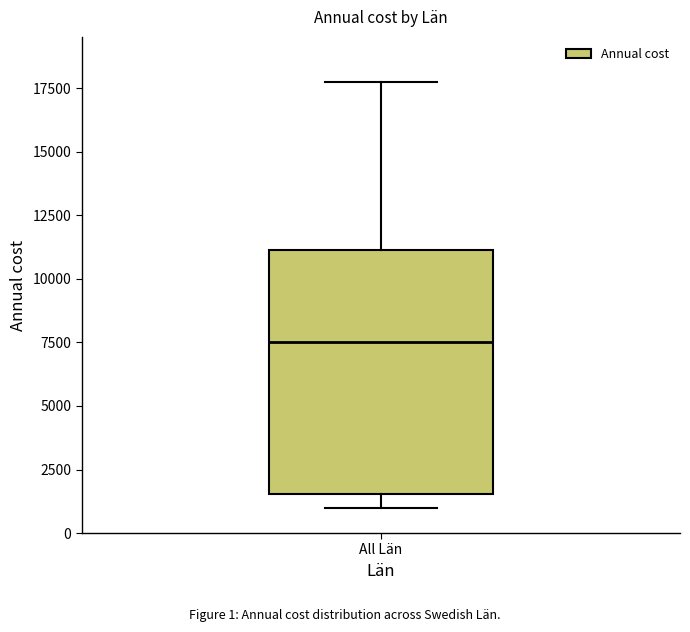

Transcribe this box plot: give where the median line is, the range the box spans, and where the two whiskers end, as read against the y-axis. The values are not printed on the chart, so give them approximately, as read against the axis.

median 7500, box 1500 to 11000, whiskers 1000 to 18000